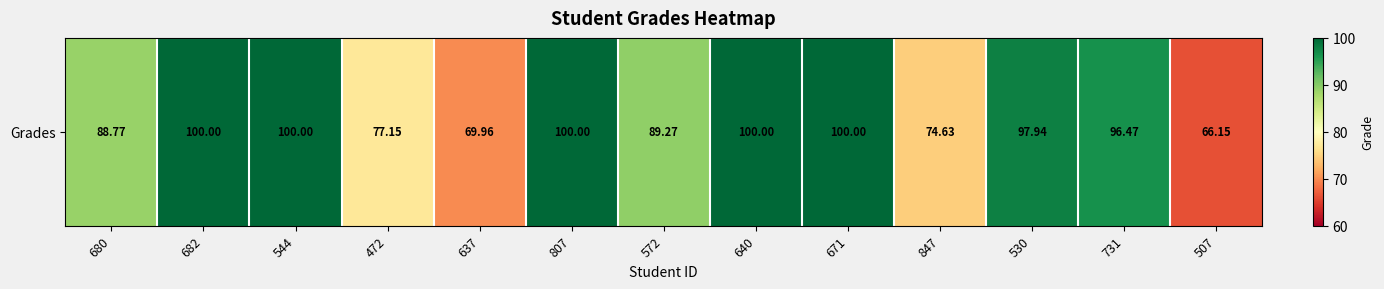

Reading left to right, what are all the values shown in this chart?

88.8	100.0	100.0	77.2	70.0	100.0	89.3	100.0	100.0	74.6	97.9	96.5	66.2